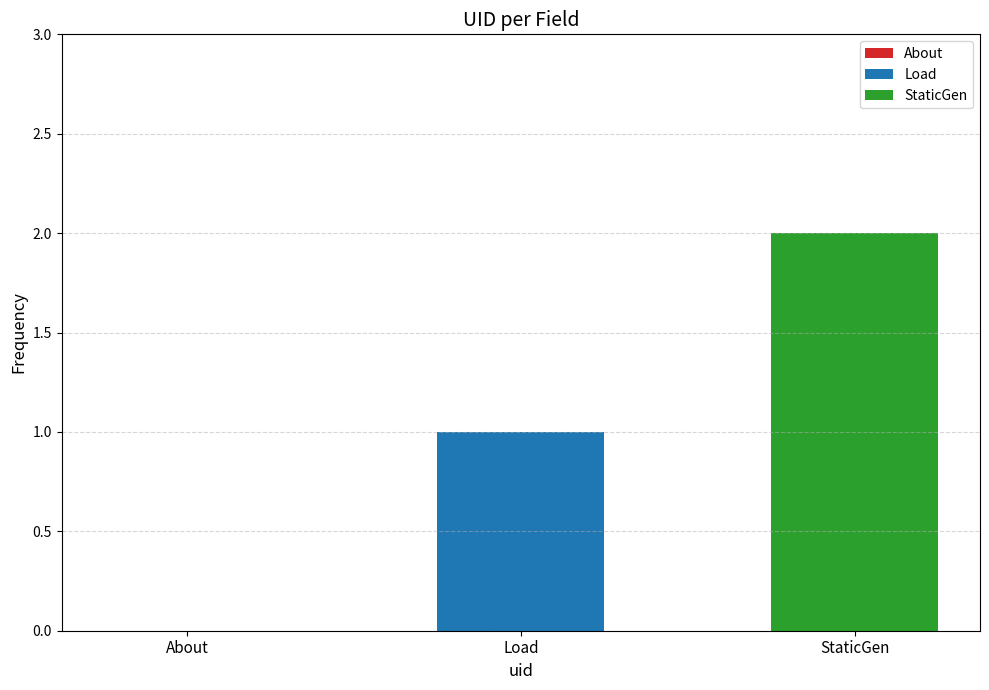

List the series in order of their peak value, highest first.

StaticGen, Load